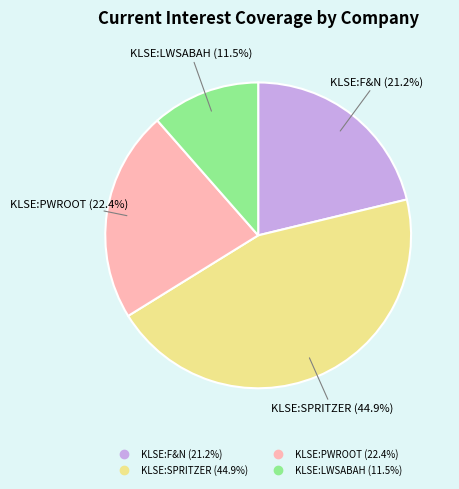

How many segments does this pie chart have?

4